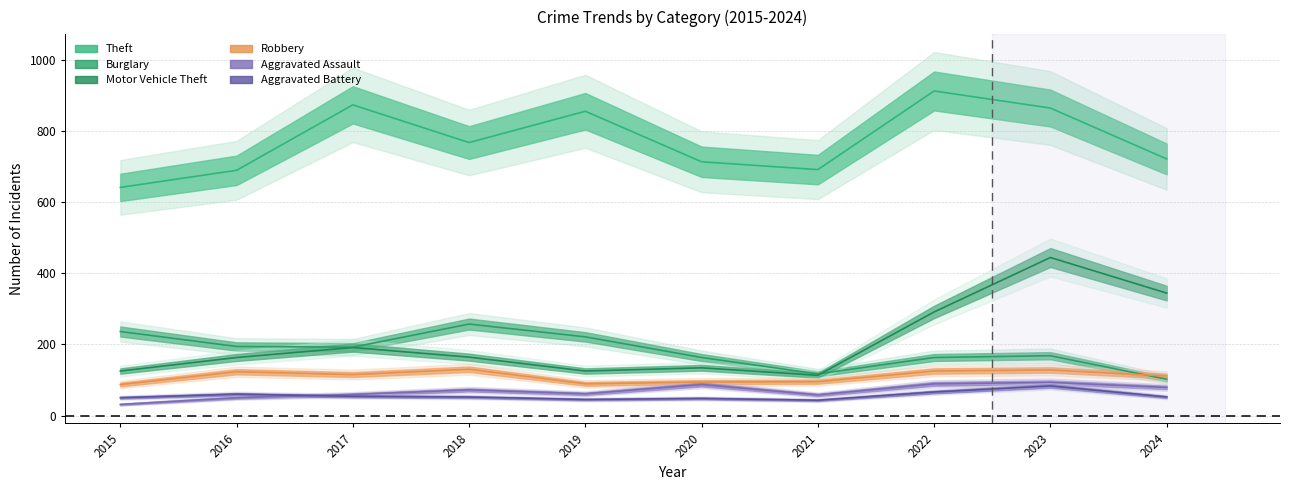

What is the spread (max minus min) of values at 2024?

669